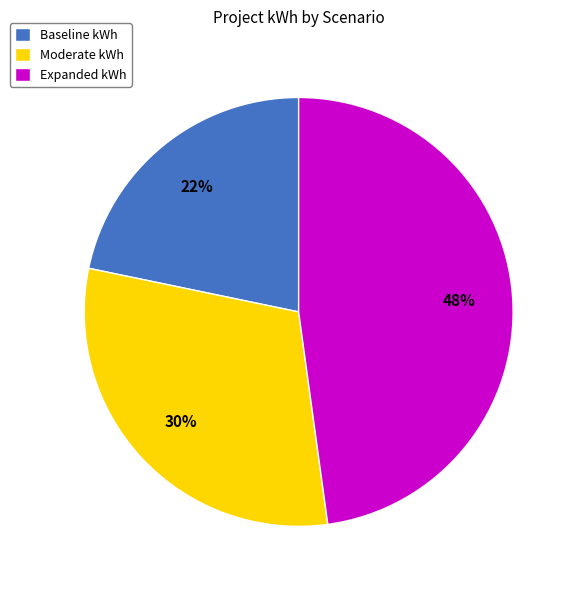

Count the number of slices in the pie.

3